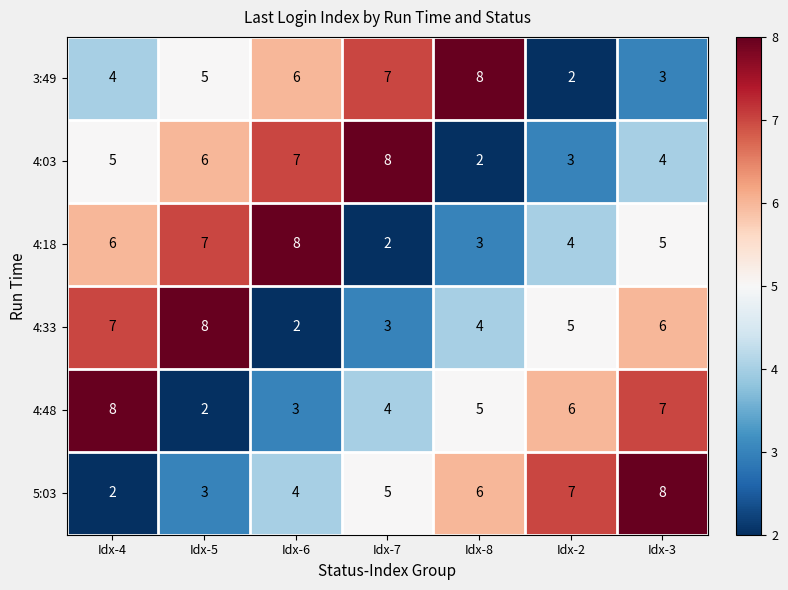

Where does the 4:48 series first go above 5?

Idx-4